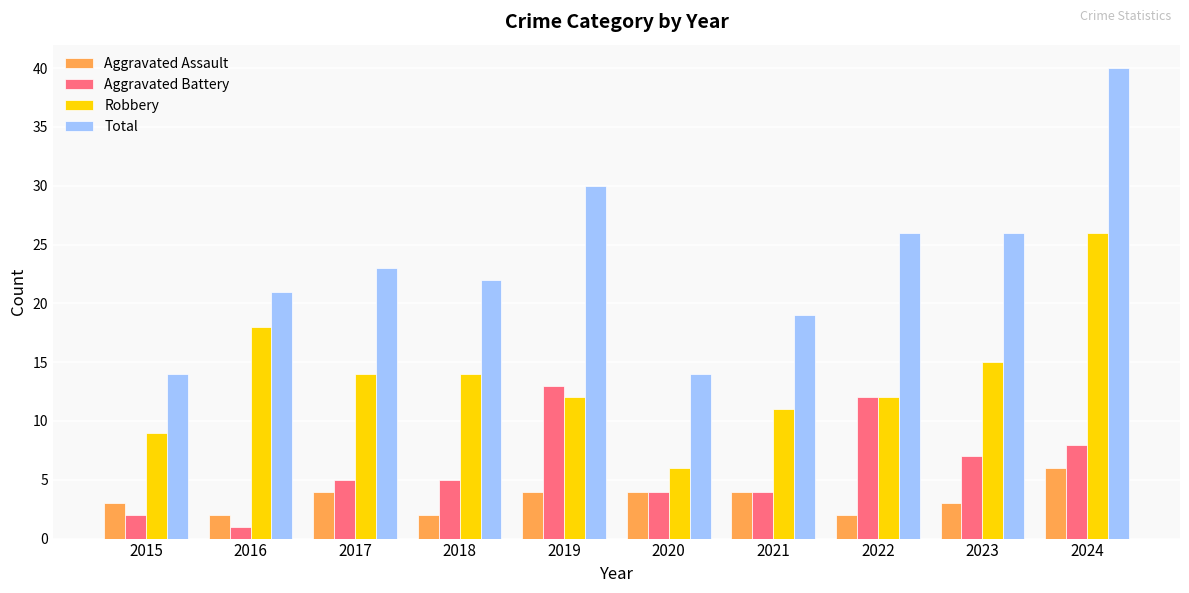

List the series in order of their peak value, lowest first.

Aggravated Assault, Aggravated Battery, Robbery, Total